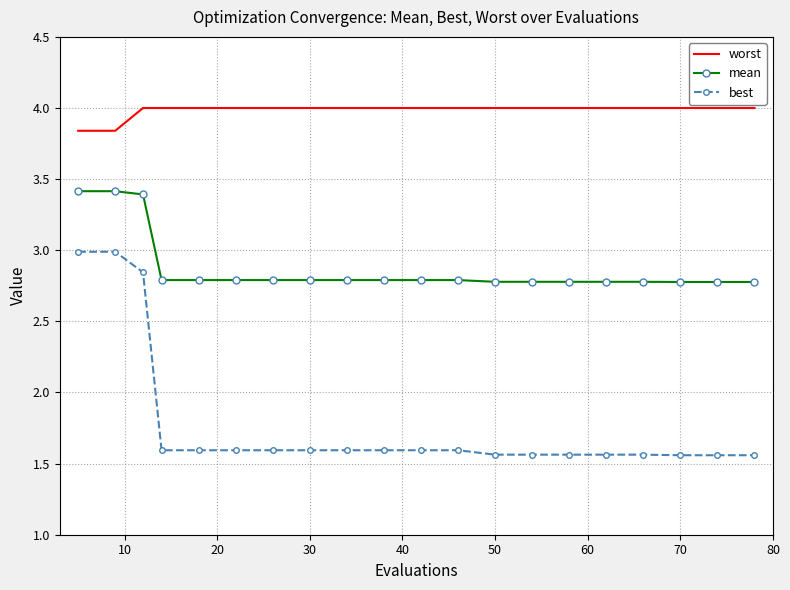

What is the difference between the maximum and second lowest values in the best series?

1.4